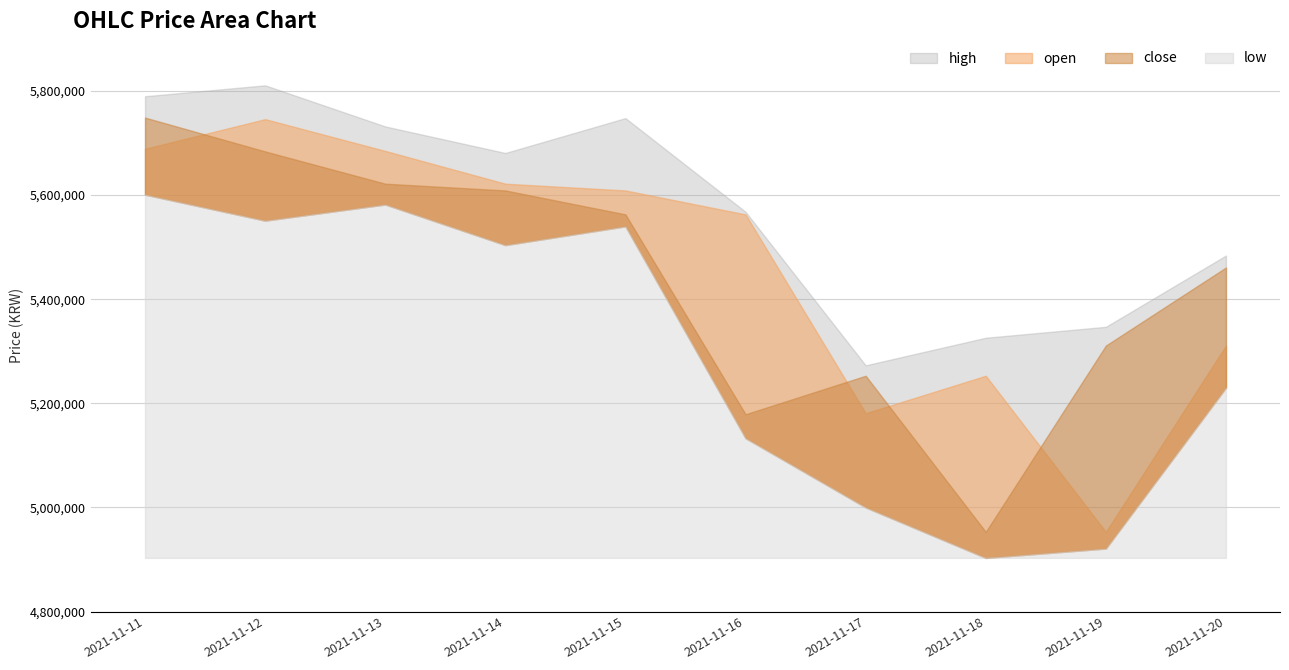

Where is the first local maximum for low?

2021-11-13